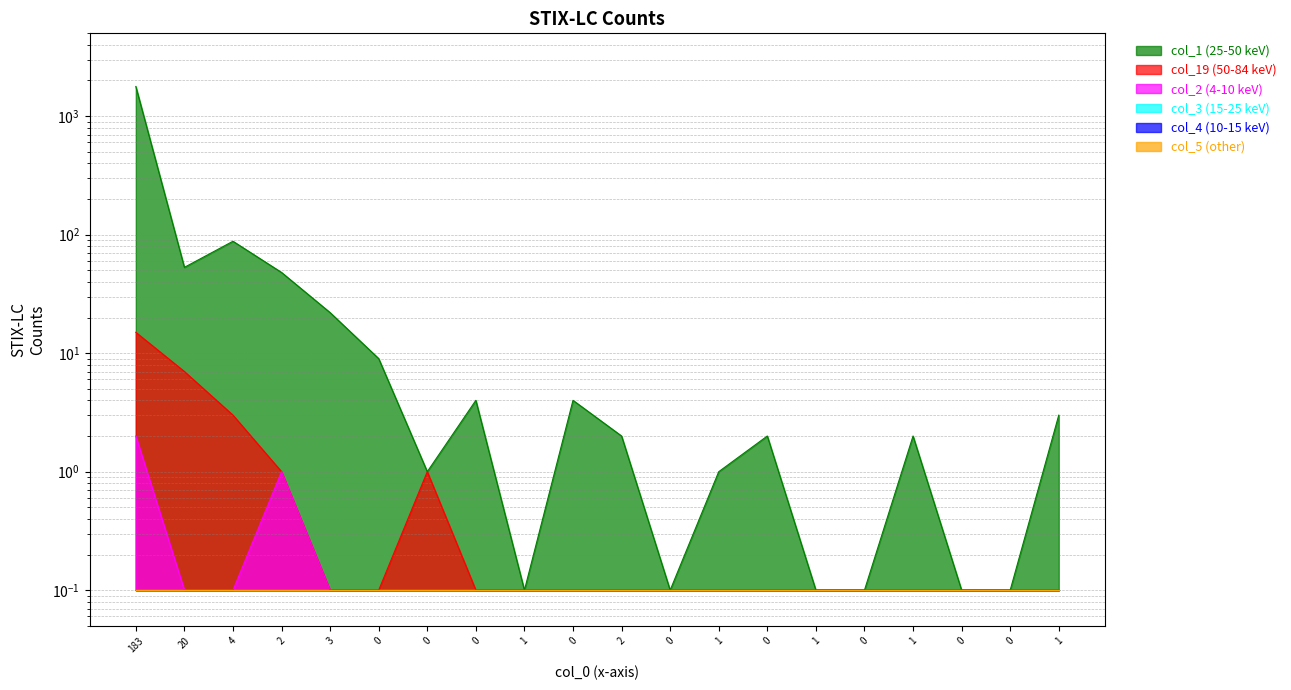

Does the chart display data point markers on the line(s)?

No